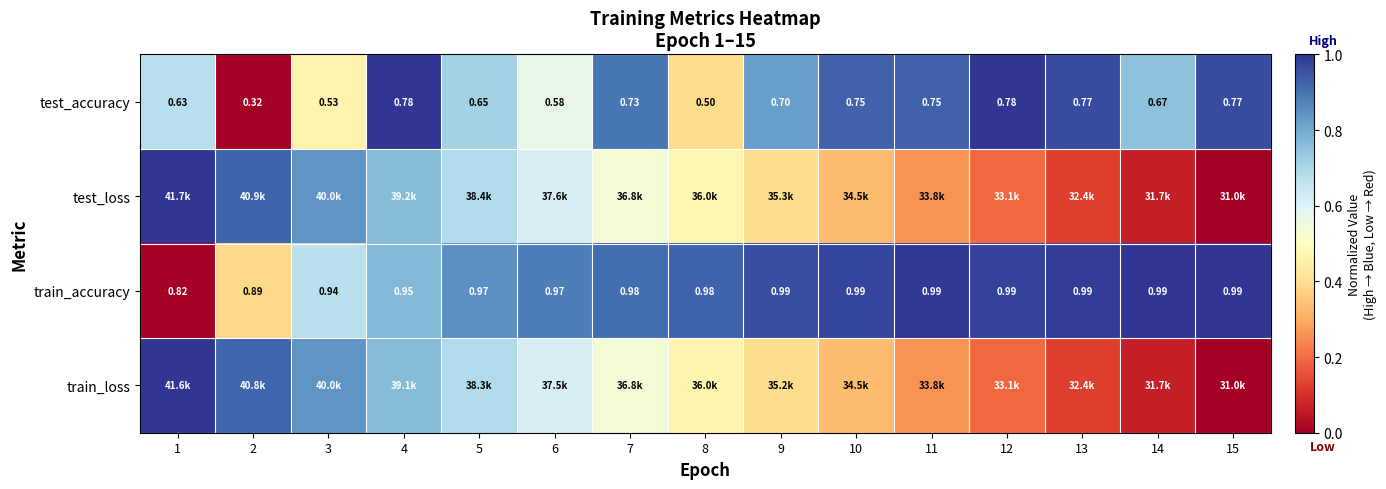

At which label does train_loss reach its peak?

1